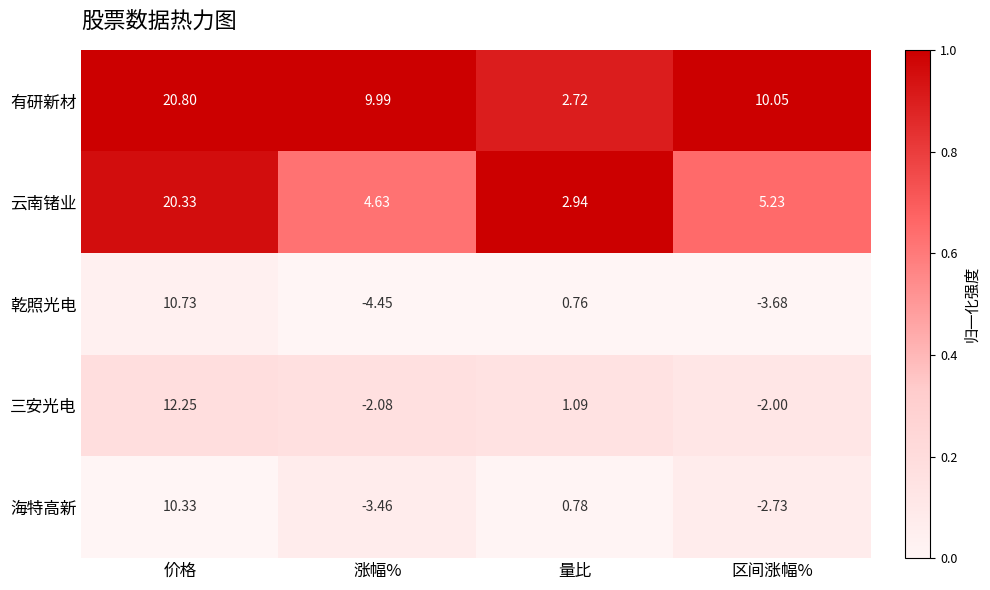

At which category is the sum across all series the highest?

价格